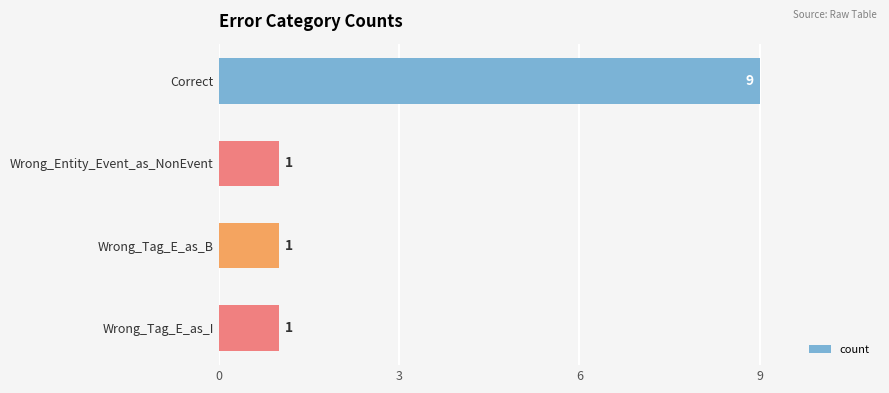

Are the bars grouped side by side (vs. stacked)?

No